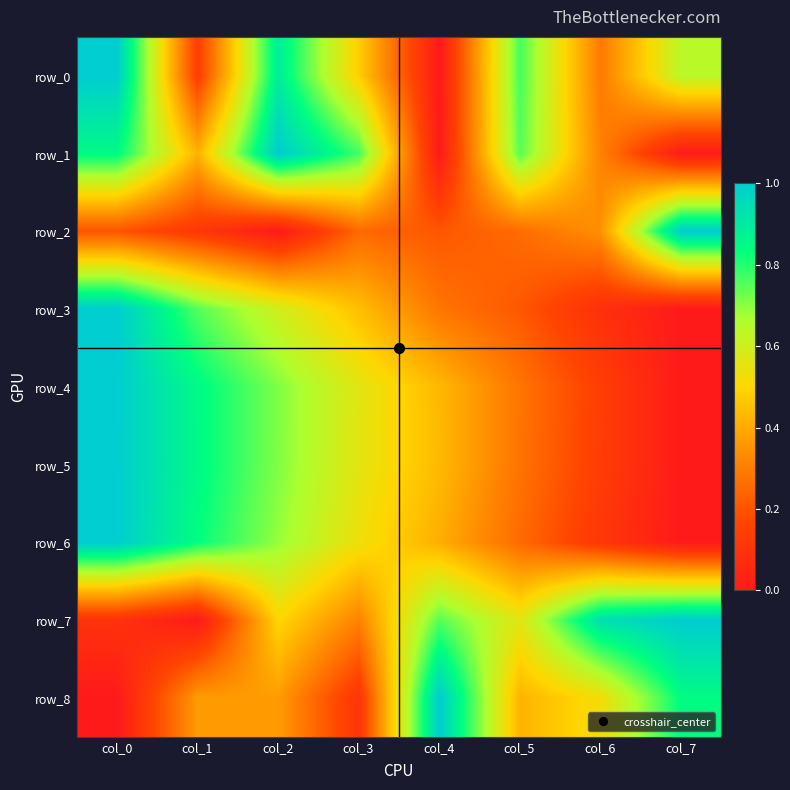

What is the maximum value for row_5?

1.0